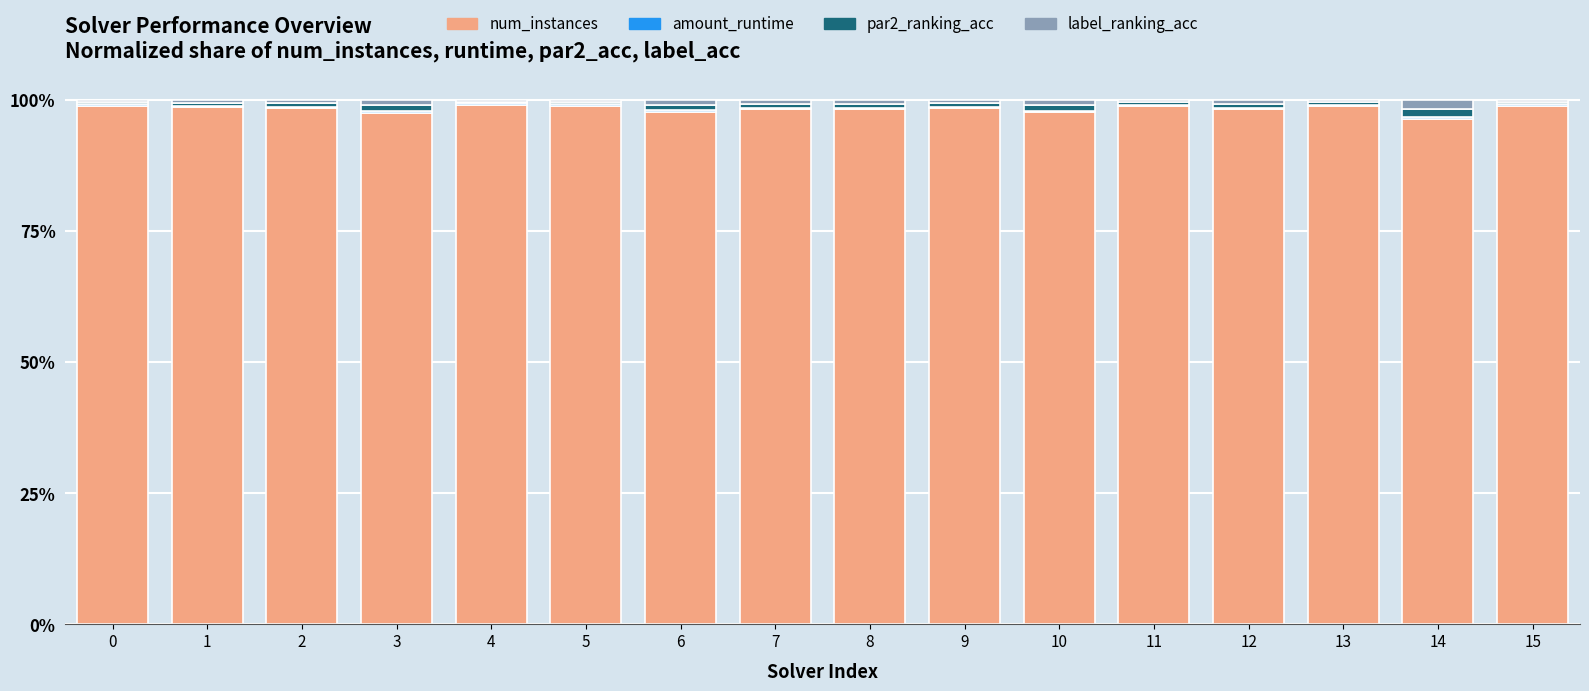

The num_instances series shows 155.1 at 9. True or false?

False